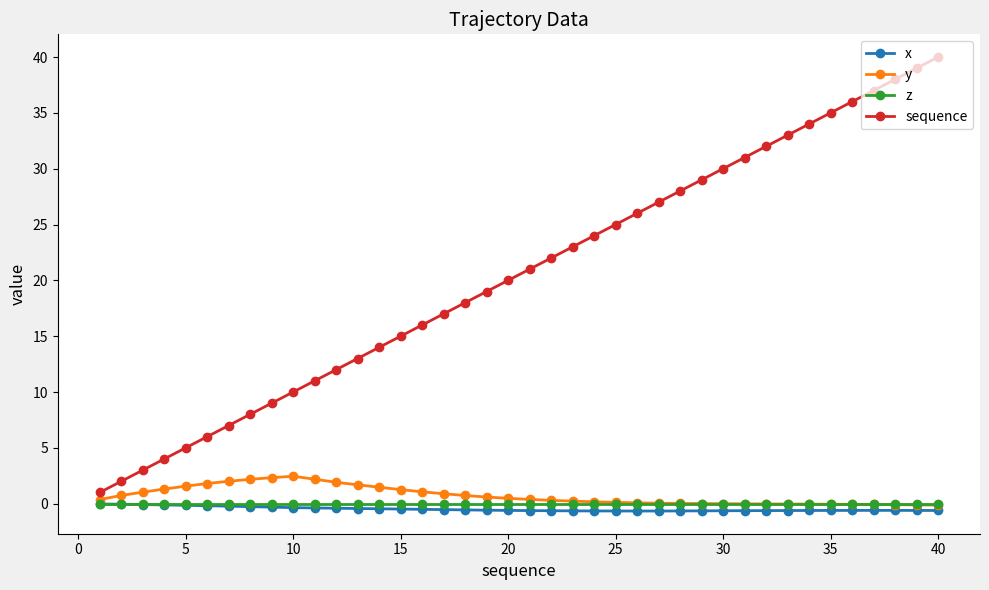

How many data points does each series have?

40